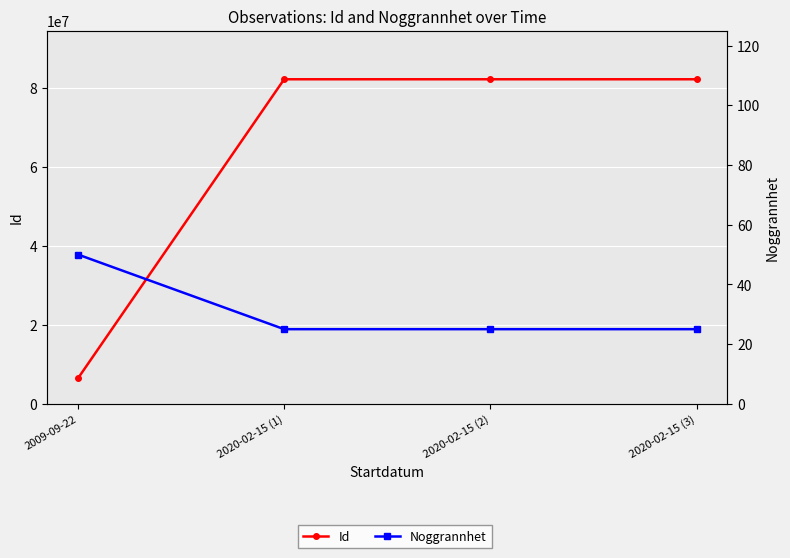

What is the spread (max minus min) of values at 2009-09-22?

6456126